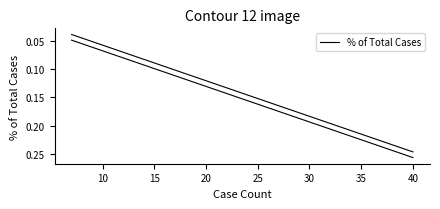

What is the sum of the values at 9 and 40?

0.3